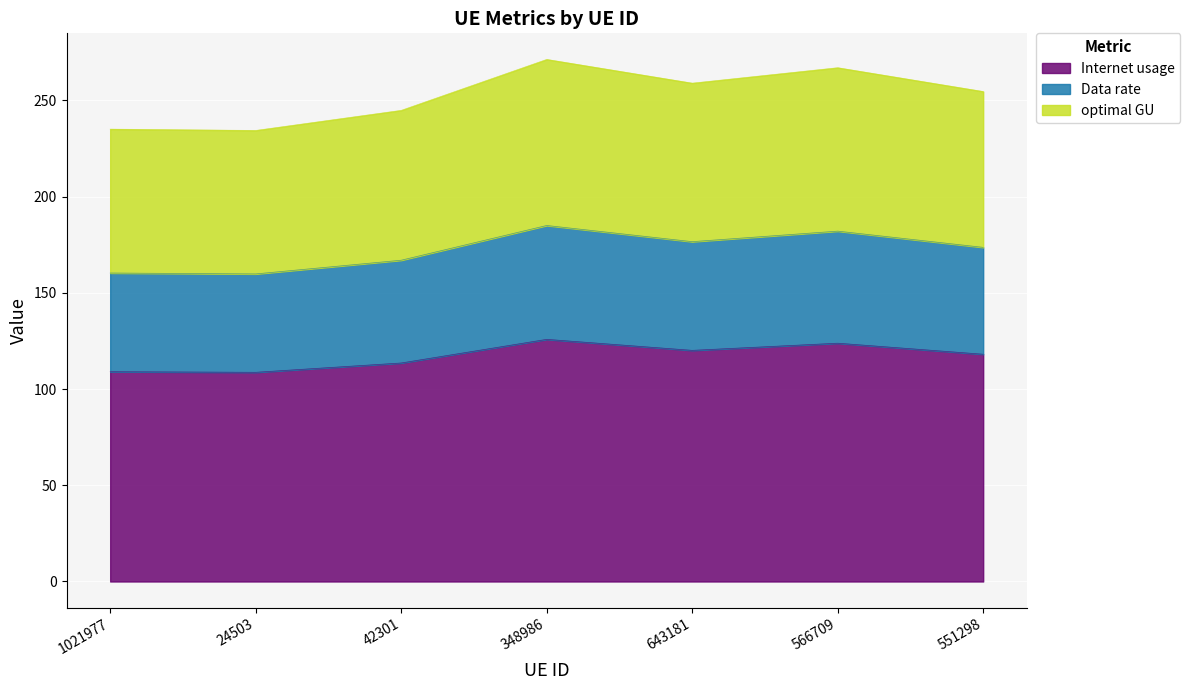

What is the difference between the second highest and second lowest values in the Internet usage series?

14.8